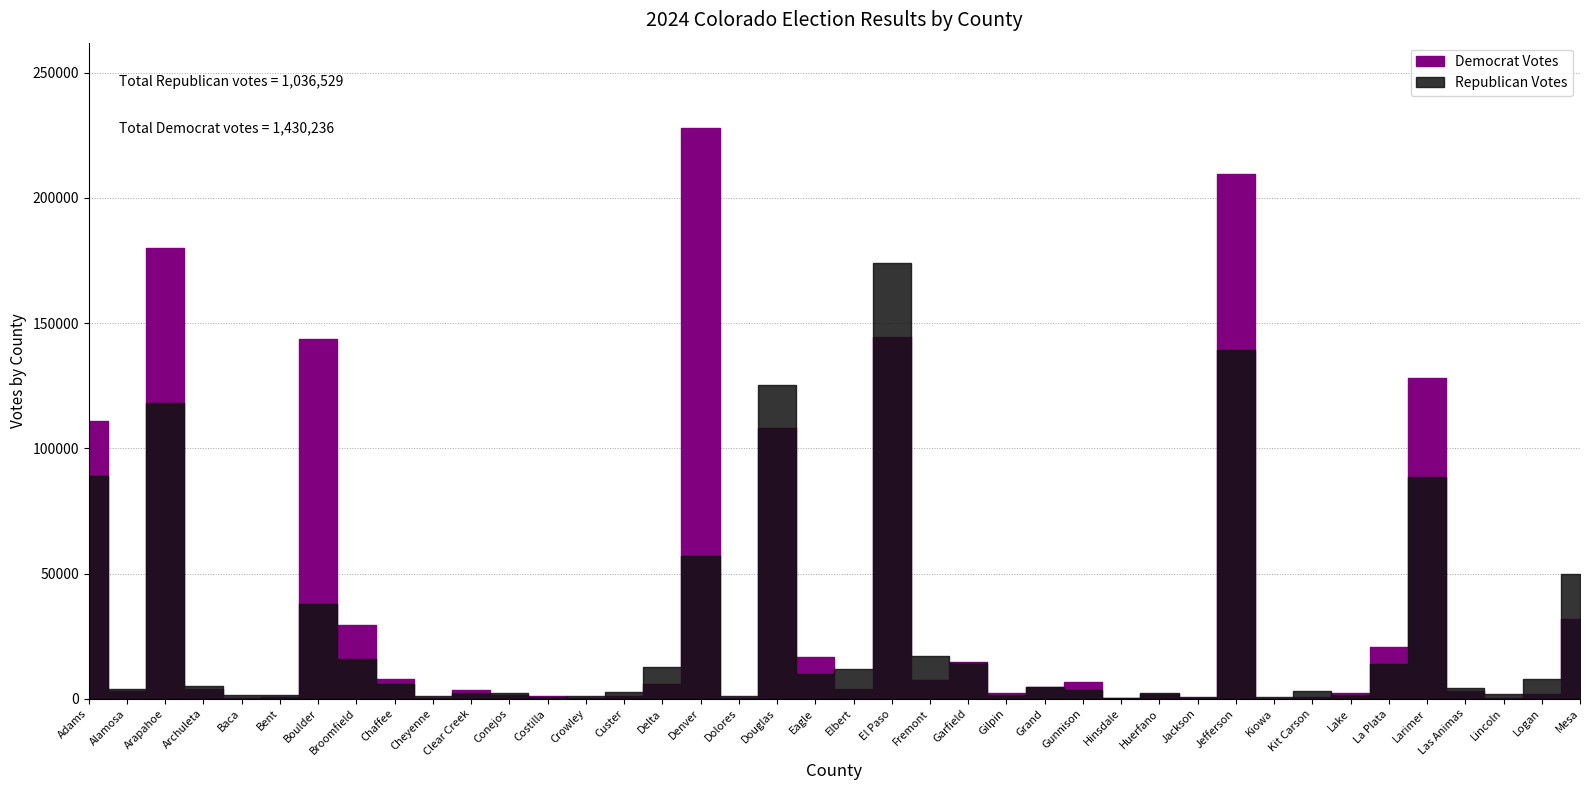

In Republican Votes, how many points are higher than both neighbors (excluding endpoints)?

11